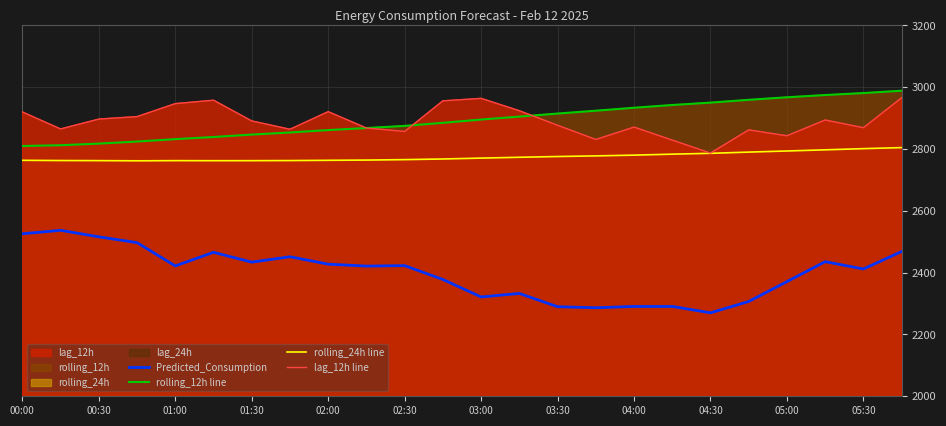

Is the value of lag_12h line at 05:00 greater than the value of rolling_24h line at 04:00?

Yes